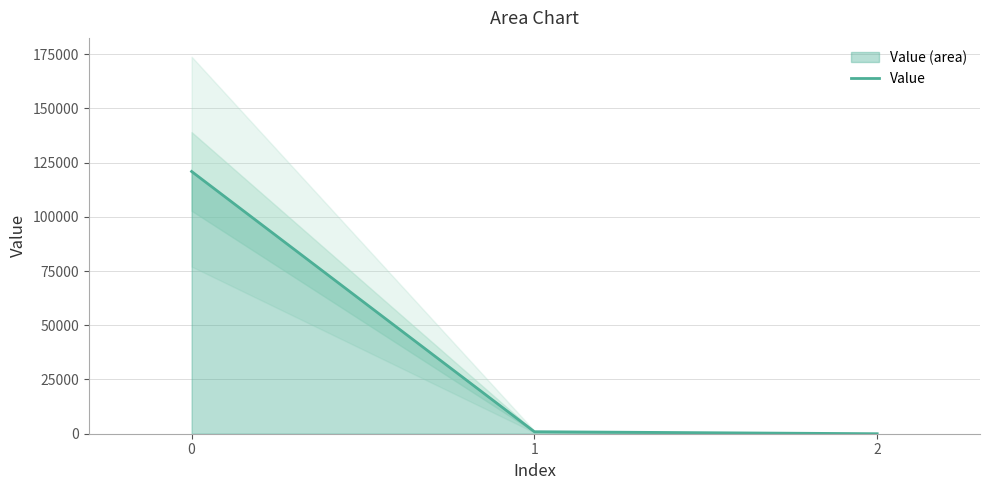

What is the greatest value displayed?

120887.6